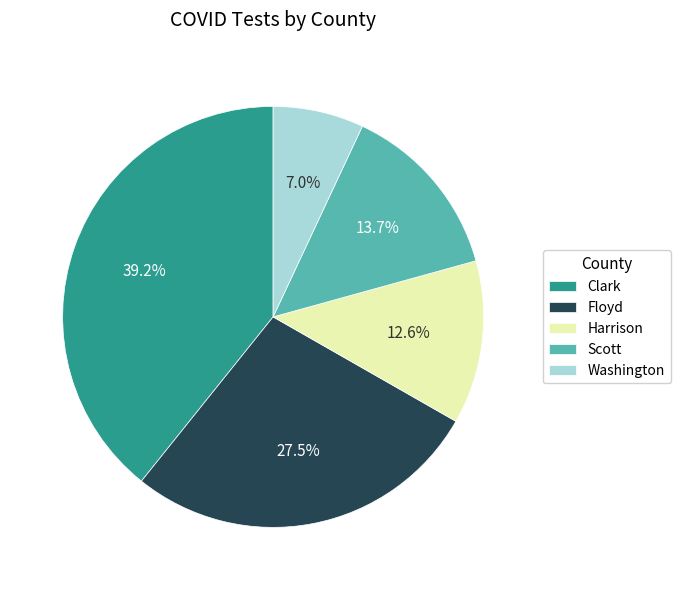

Which category has the smallest portion of the pie?

Washington